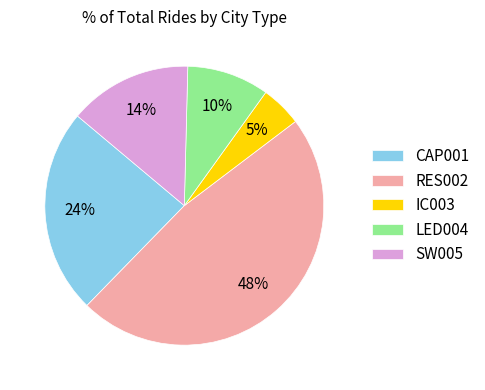

Do LED004 and IC003 together represent more than half of the pie?

No